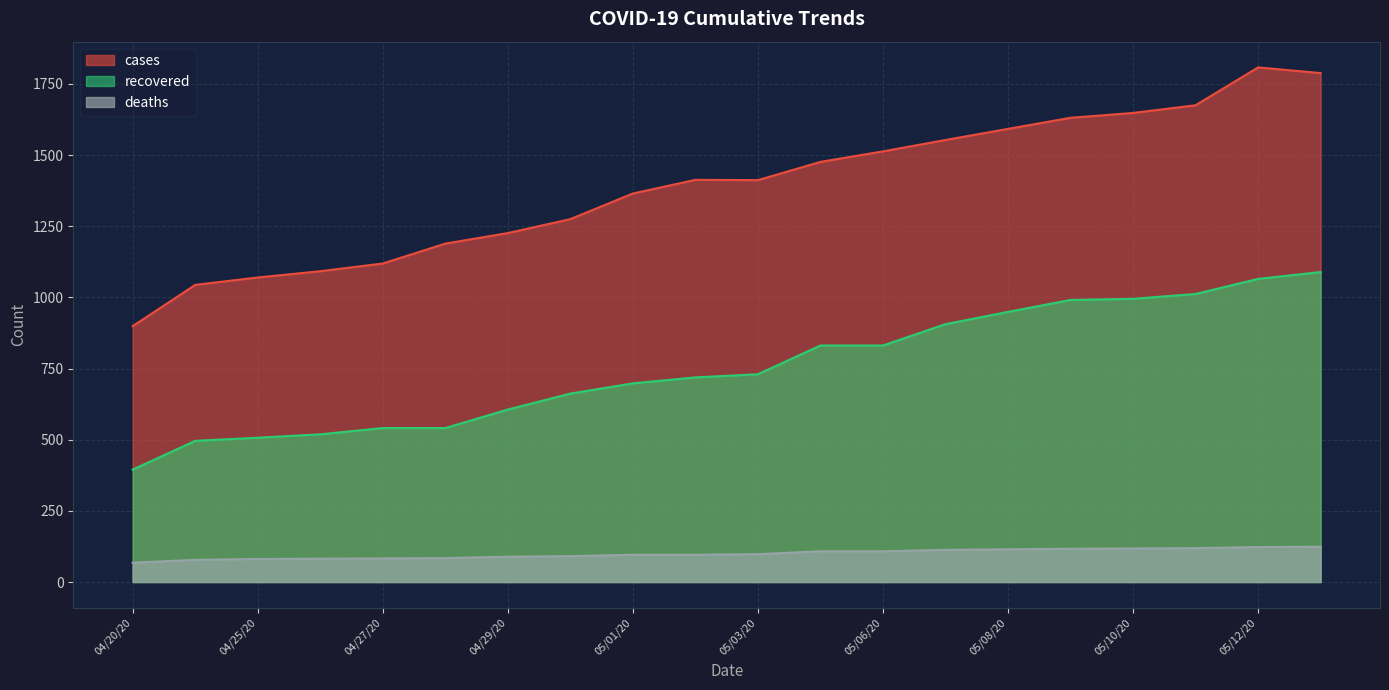

What are all the series names shown in the legend?

cases, recovered, deaths